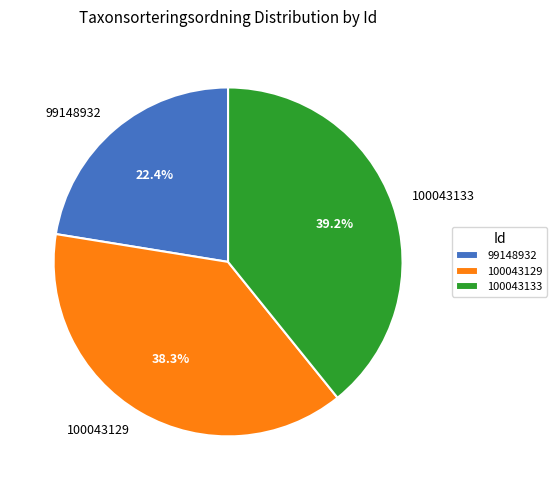

To the nearest percent, what percentage of the pie is 100043133?

39%